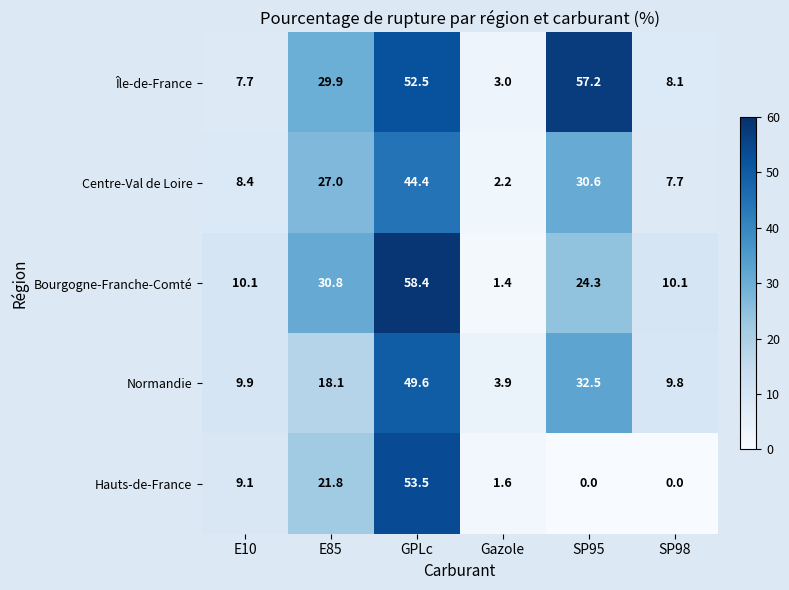

Rank the series at SP95 from lowest to highest value.

Hauts-de-France, Bourgogne-Franche-Comté, Centre-Val de Loire, Normandie, Île-de-France